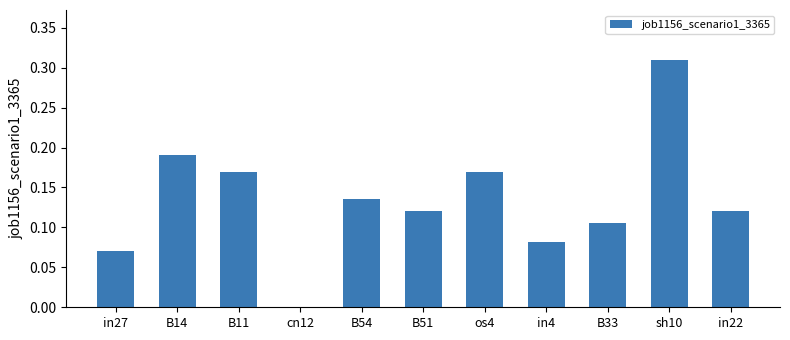

What is the sum of all values?

1.5